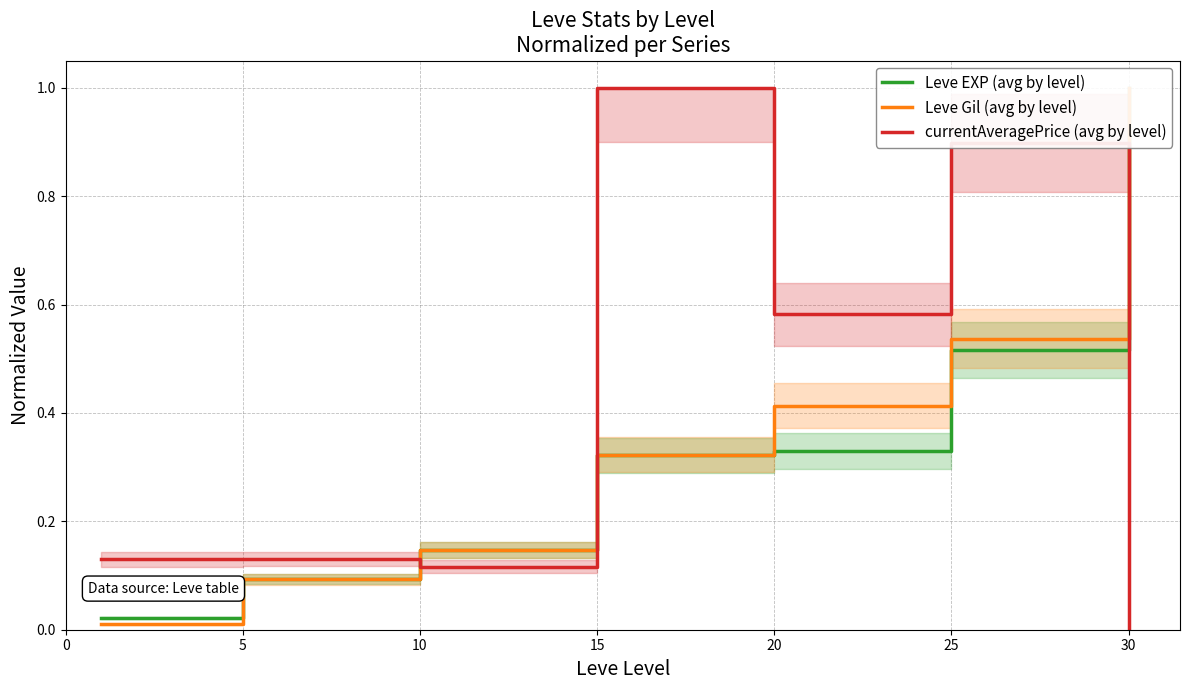

Is this an area chart (filled region under the line)?

No